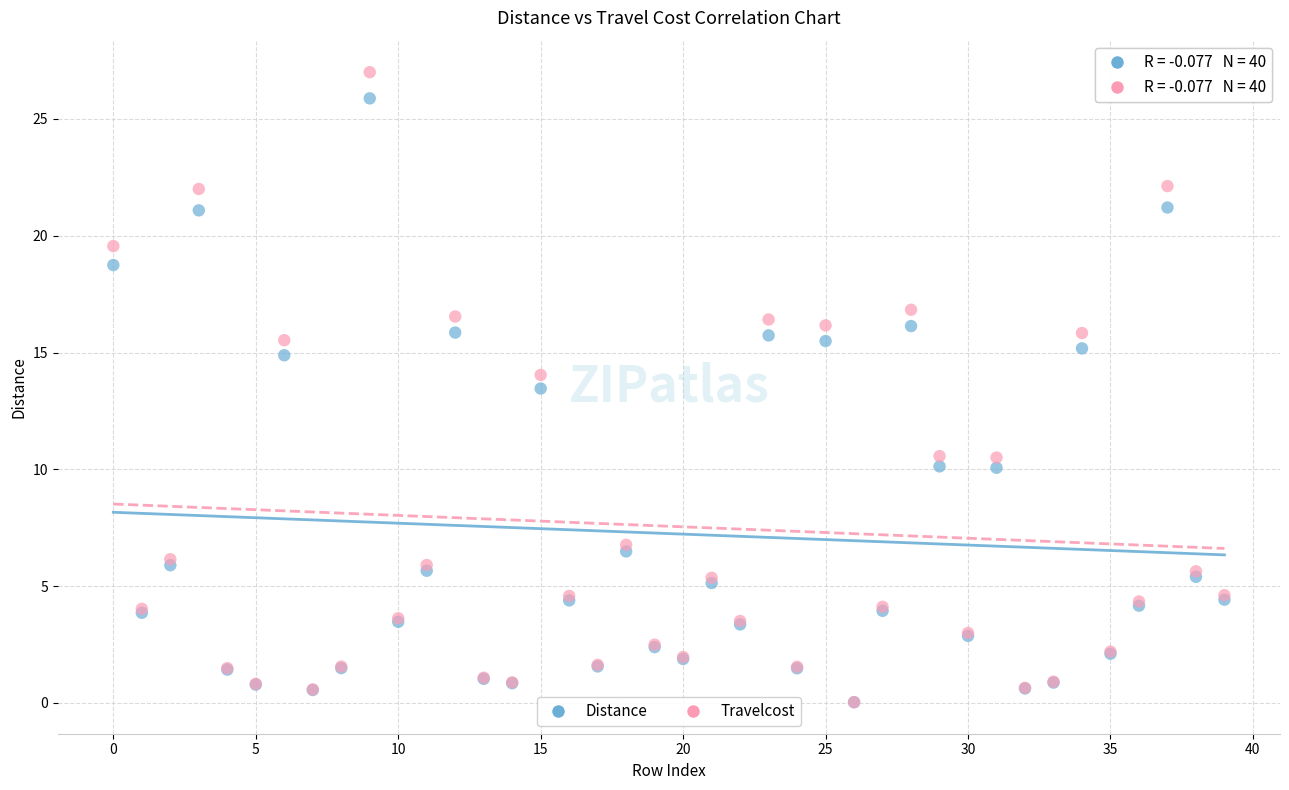

Across all series, what Y value is closest to 13?

13.5